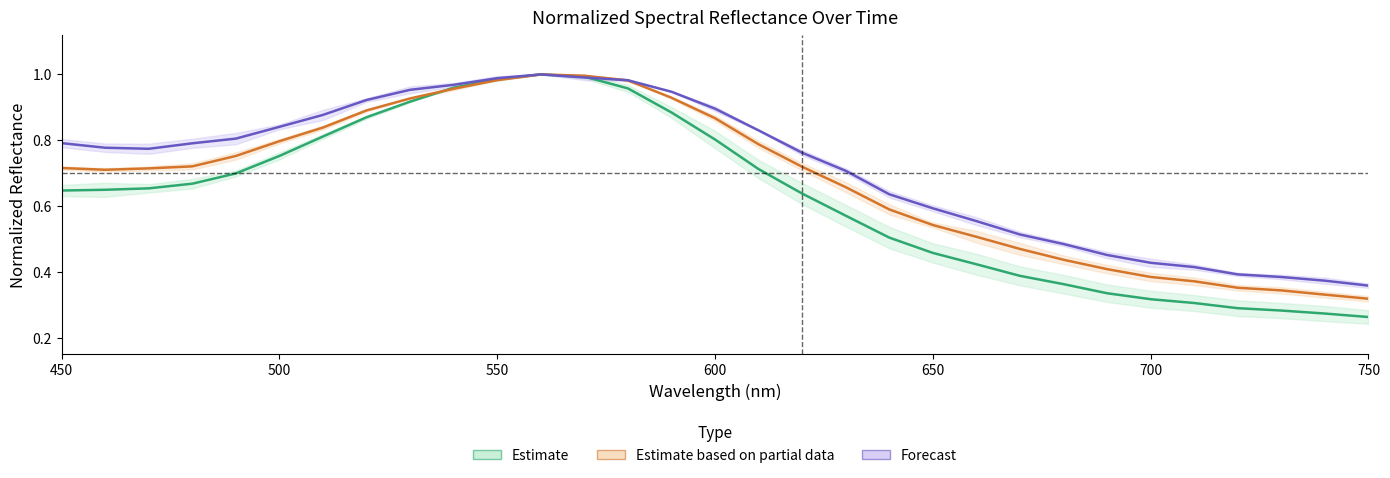

True or false: 64 20min_normalized has more than 1 interior local peaks.

False